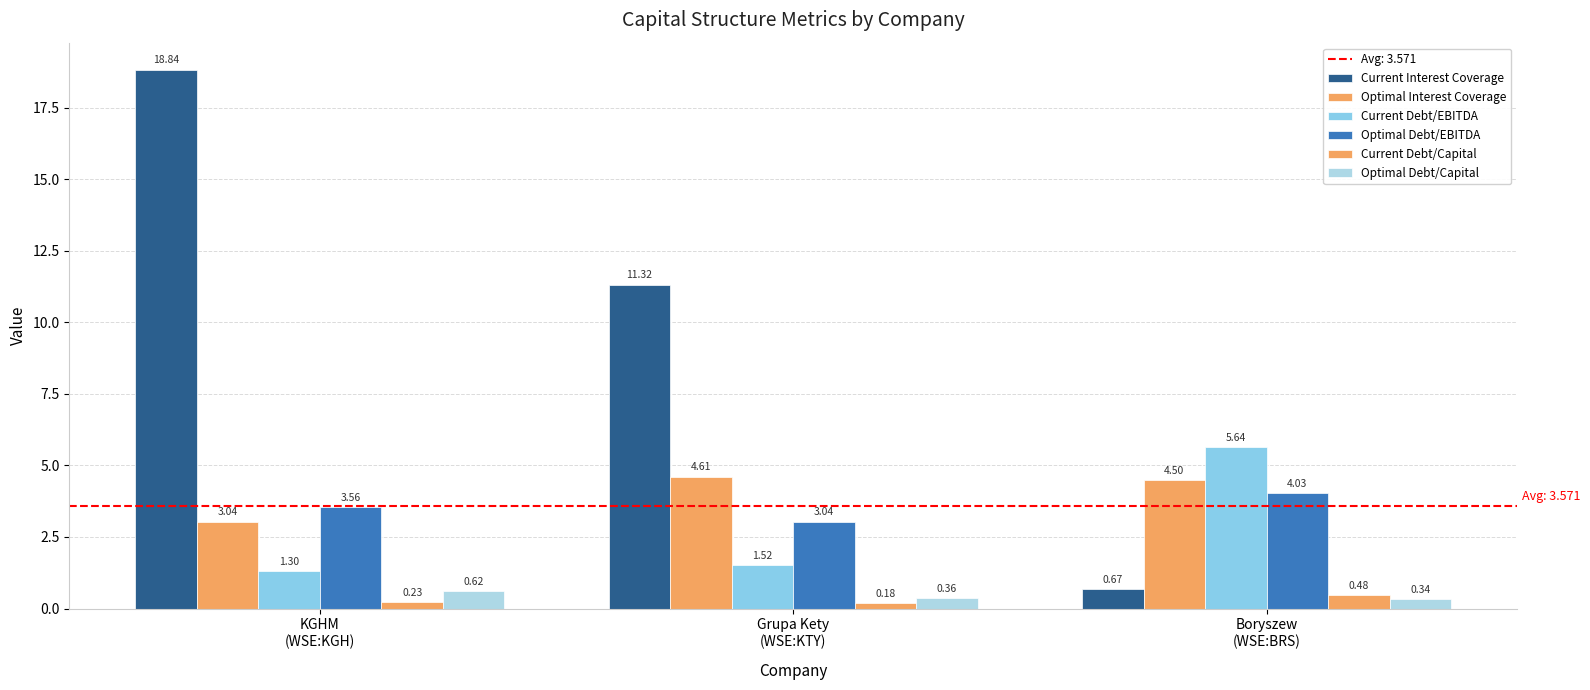

What is the difference between the Optimal Debt/Capital values at Grupa Kety
(WSE:KTY) and KGHM
(WSE:KGH)?

0.3